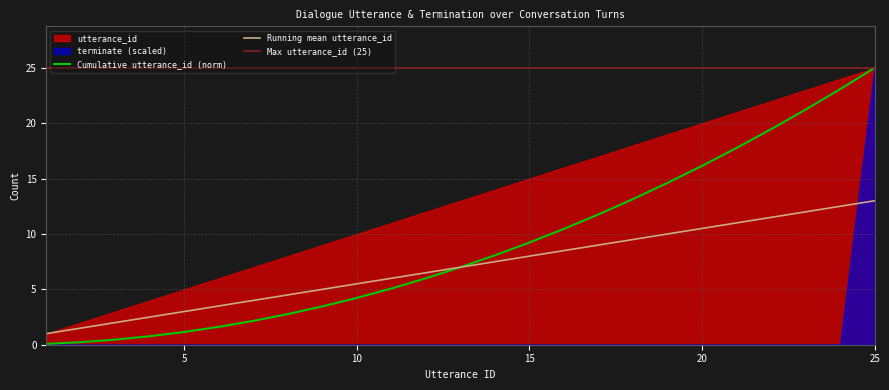

How many values exceed 7?

12